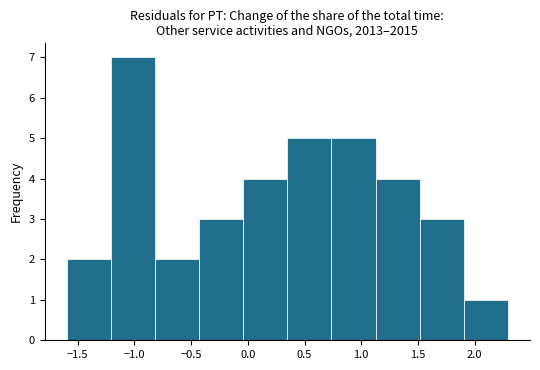

Which range on the x-axis has the tallest bar?

-1.20 to -0.80